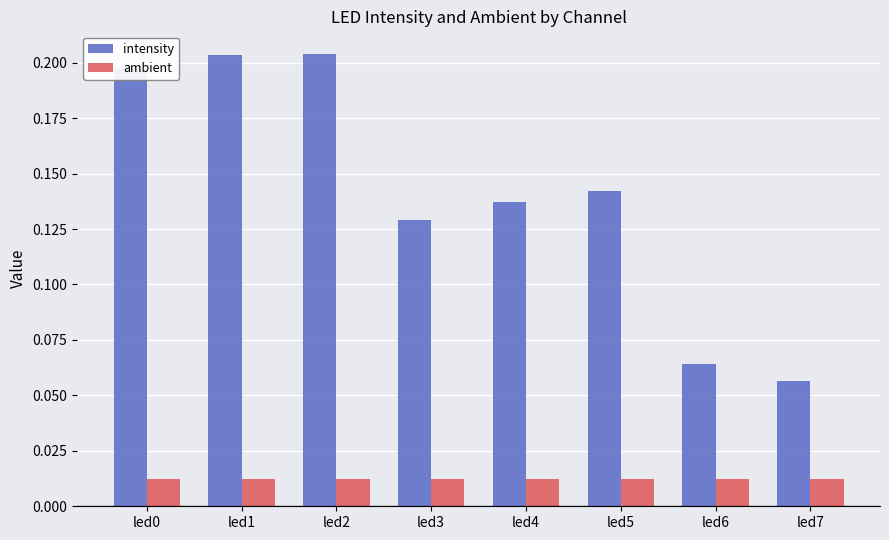

What are all the series names shown in the legend?

intensity, ambient